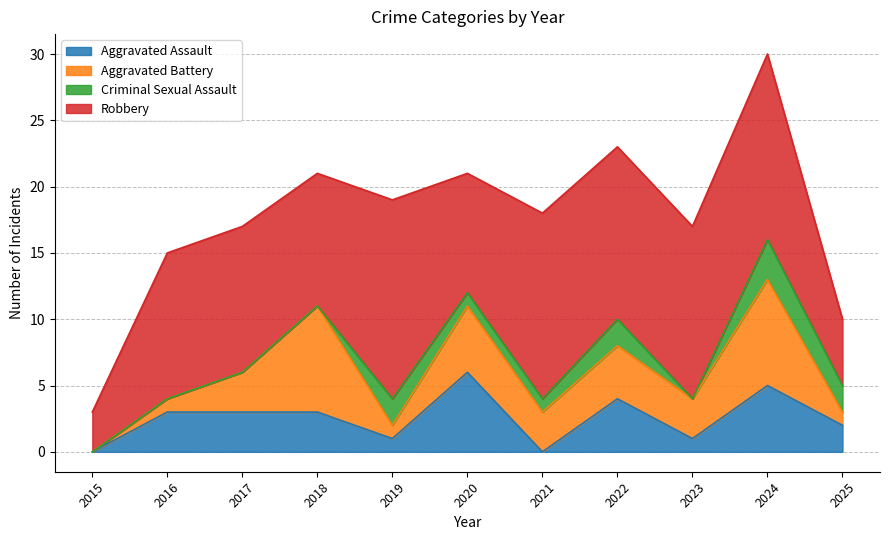

The value of Criminal Sexual Assault at 2019 is 1. True or false?

False